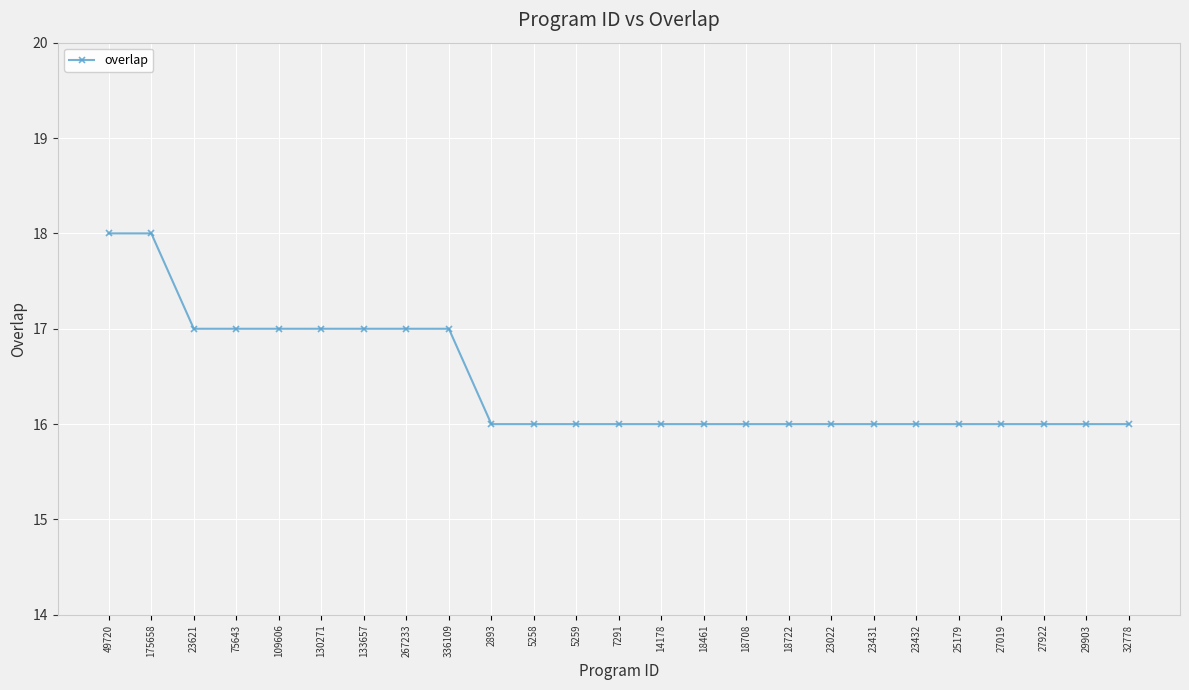

True or false: the data shows 22 at 32778.

False